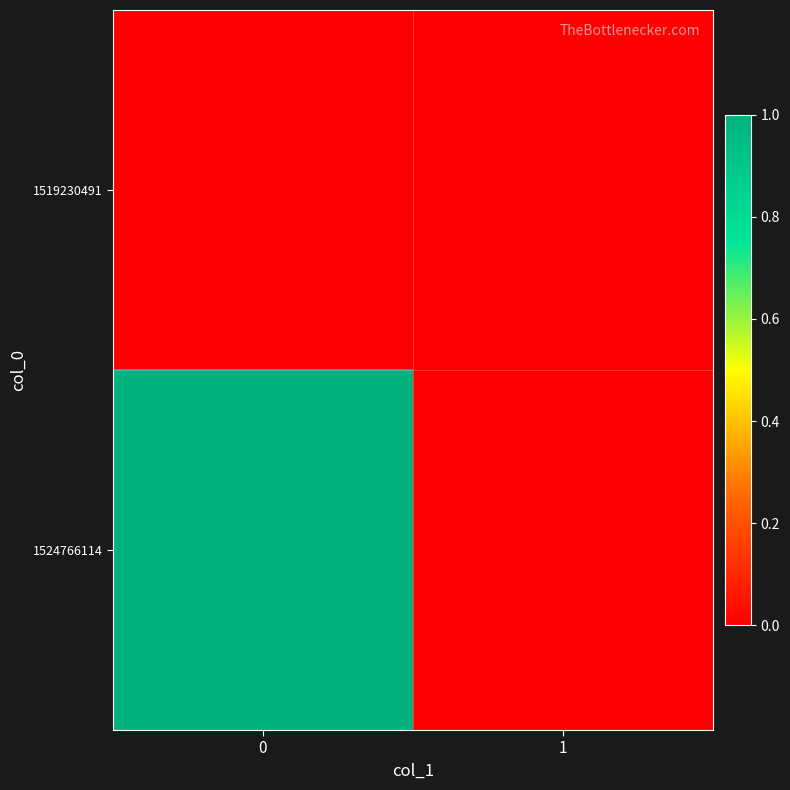

At how many categories does at least one series exceed 0?

1